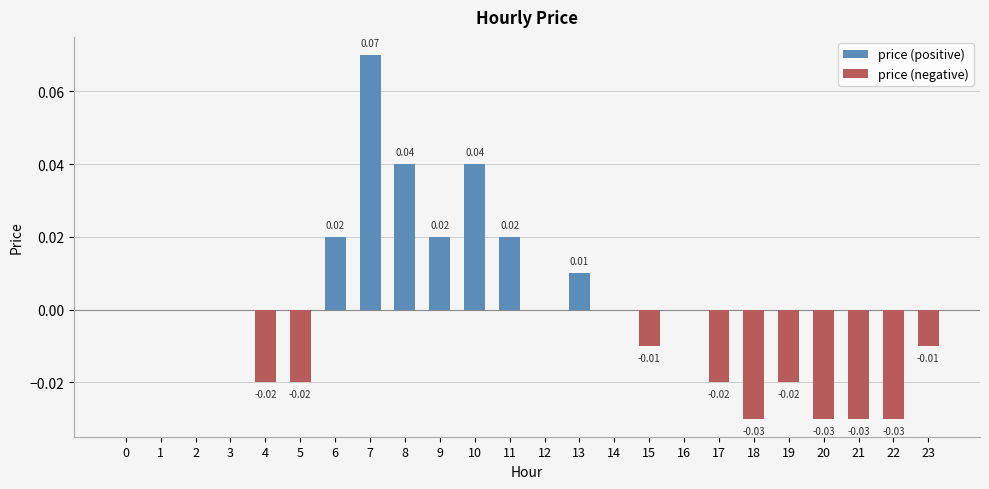

How many bars are there in total?

48